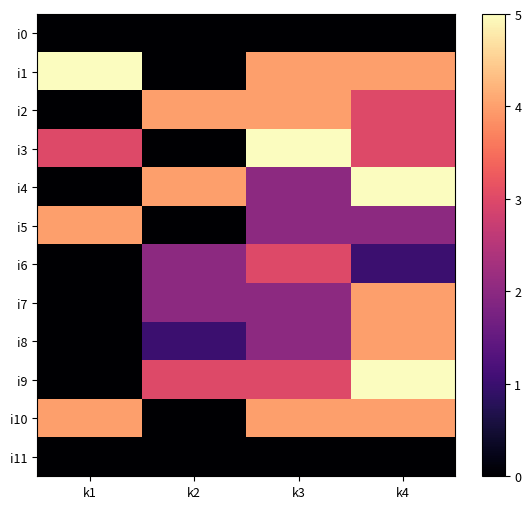

At how many categories does at least one series exceed 2?

4